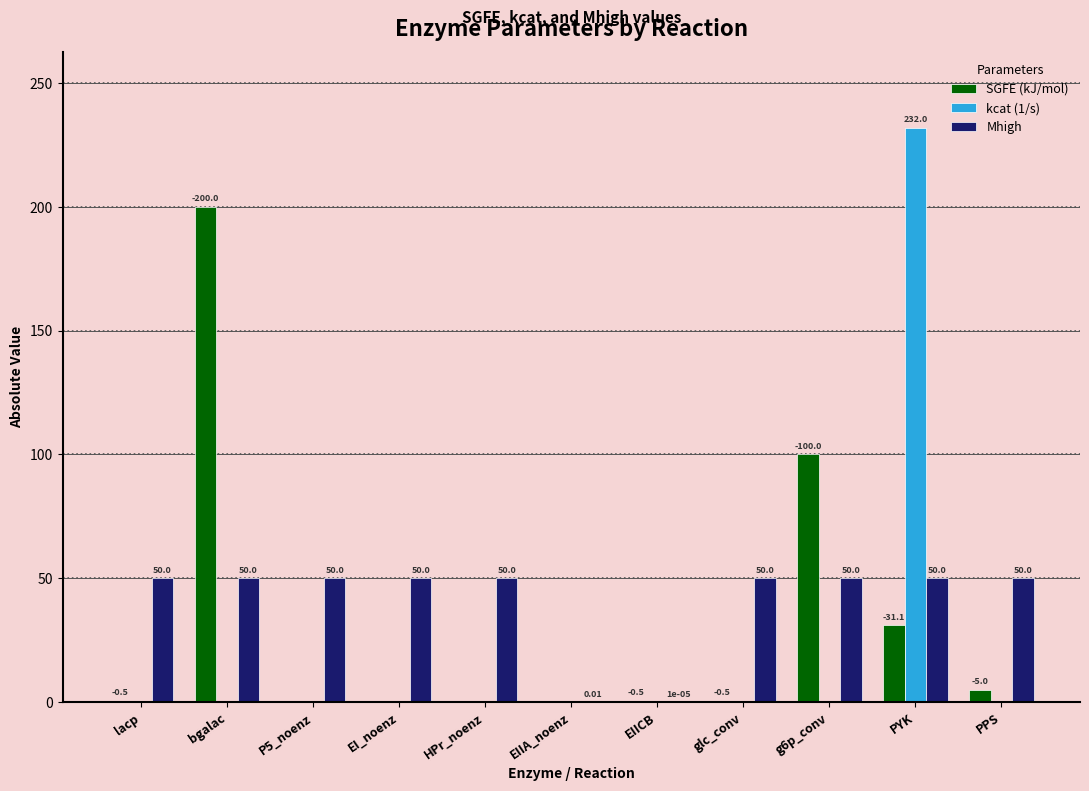

At which label is Mhigh closest to 25?

EIIA_noenz